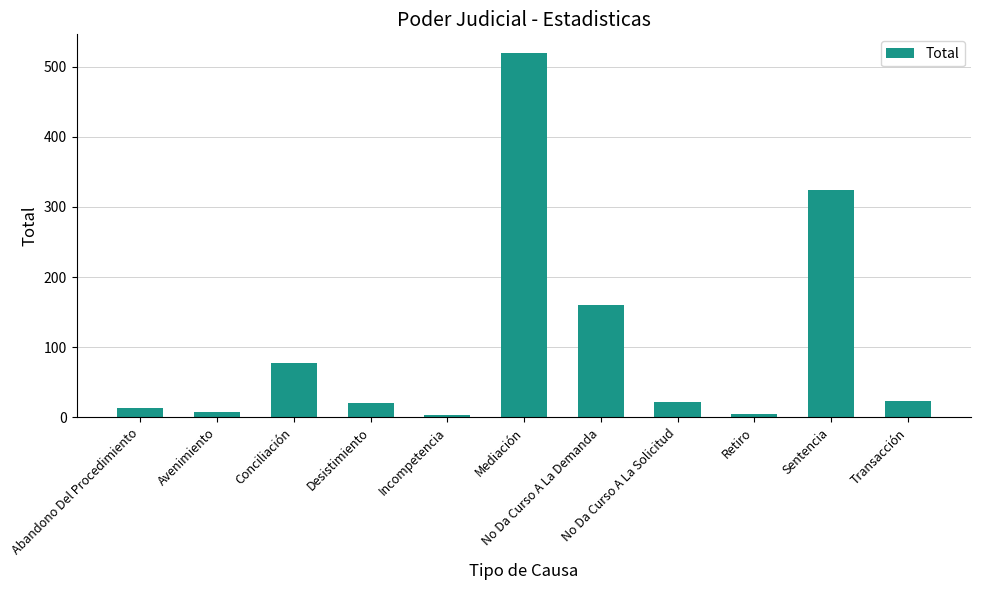

What is the greatest value displayed?

520